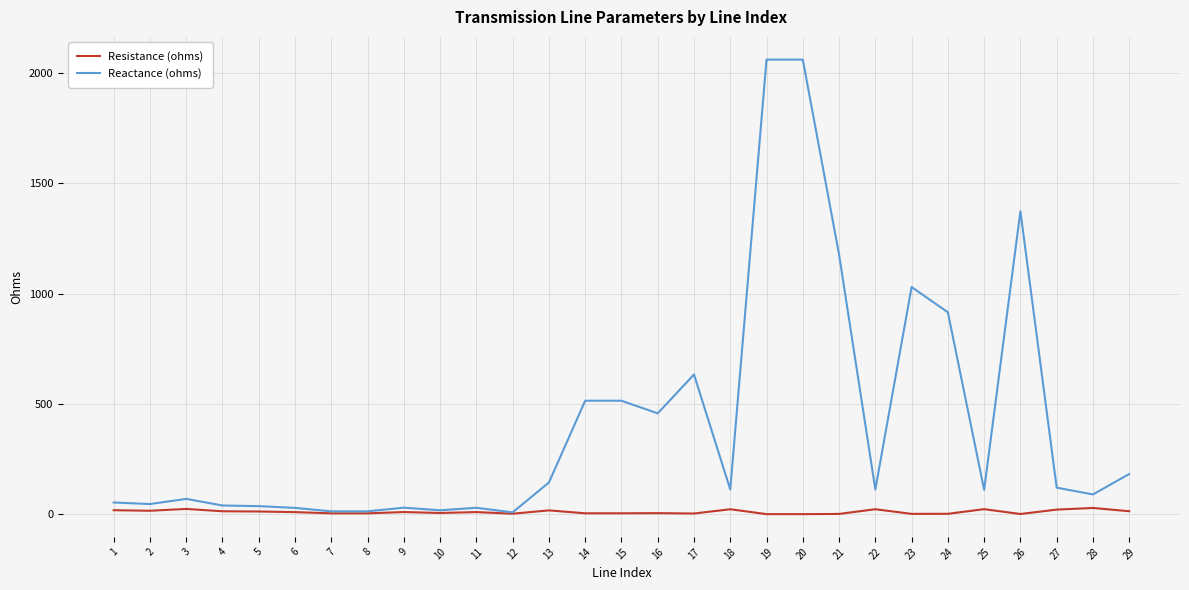

Which series has the largest range (max minus min)?

Reactance (ohms)